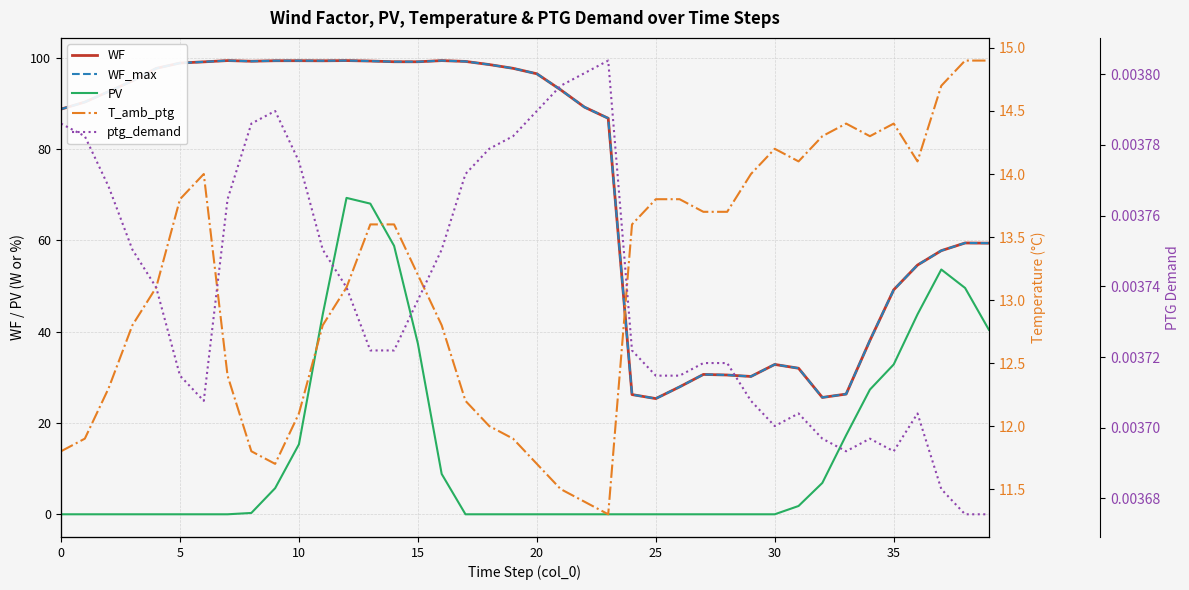

Reading left to right, list all the values displayed in this chart.

WF: 88.8	90.3	92.6	94.9	97.7	98.9	99.1	99.4	99.2	99.3	99.4	99.3	99.4	99.3	99.1	99.1	99.4	99.2	98.5	97.7	96.5	93.0	89.2	86.7	26.2	25.3	27.9	30.6	30.5	30.2	32.8	32.0	25.6	26.3	38.1	49.2	54.6	57.7	59.4	59.4
WF_max: 88.8	90.3	92.6	94.9	97.7	98.9	99.1	99.4	99.2	99.3	99.4	99.3	99.4	99.3	99.1	99.1	99.4	99.2	98.5	97.7	96.5	93.0	89.2	86.7	26.2	25.3	27.9	30.6	30.5	30.2	32.8	32.0	25.6	26.3	38.1	49.2	54.6	57.7	59.4	59.4
PV: 0.0	0.0	0.0	0.0	0.0	0.0	0.0	0.0	0.3	5.7	15.3	43.8	69.3	68.0	58.8	37.4	8.8	0.0	0.0	0.0	0.0	0.0	0.0	0.0	0.0	0.0	0.0	0.0	0.0	0.0	0.0	1.8	6.9	17.3	27.3	32.8	43.8	53.6	49.6	40.4
T_amb_ptg: 11.8	11.9	12.3	12.8	13.1	13.8	14.0	12.4	11.8	11.7	12.1	12.8	13.1	13.6	13.6	13.2	12.8	12.2	12.0	11.9	11.7	11.5	11.4	11.3	13.6	13.8	13.8	13.7	13.7	14.0	14.2	14.1	14.3	14.4	14.3	14.4	14.1	14.7	14.9	14.9
ptg_demand: 0.0	0.0	0.0	0.0	0.0	0.0	0.0	0.0	0.0	0.0	0.0	0.0	0.0	0.0	0.0	0.0	0.0	0.0	0.0	0.0	0.0	0.0	0.0	0.0	0.0	0.0	0.0	0.0	0.0	0.0	0.0	0.0	0.0	0.0	0.0	0.0	0.0	0.0	0.0	0.0